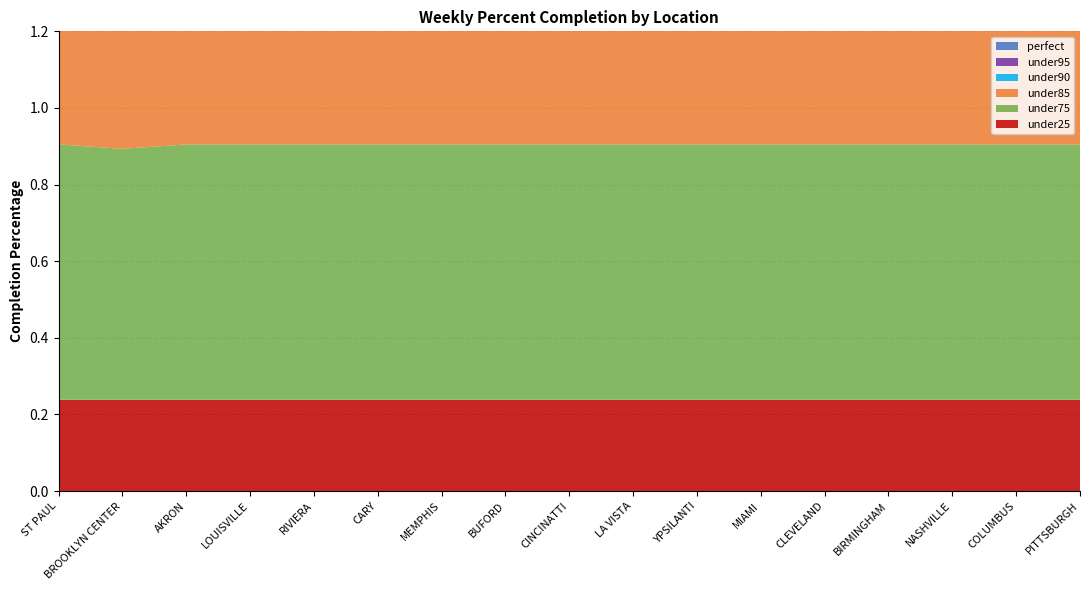

Reading left to right, transcribe all the data shown in this chart.

perfect: 1.0	1.0	1.0	1.0	1.0	1.0	1.0	1.0	1.0	1.0	1.0	1.0	1.0	1.0	1.0	1.0	1.0
under95: 0.9	0.9	0.9	0.9	0.9	0.9	0.9	0.9	0.9	0.9	0.9	0.9	0.9	0.9	0.9	0.9	0.9
under90: 0.9	0.9	0.9	0.9	0.9	0.9	0.9	0.9	0.9	0.9	0.9	0.9	0.9	0.9	0.9	0.9	0.9
under85: 0.8	0.8	0.8	0.8	0.8	0.8	0.8	0.8	0.8	0.8	0.8	0.8	0.8	0.8	0.8	0.8	0.8
under75: 0.7	0.7	0.7	0.7	0.7	0.7	0.7	0.7	0.7	0.7	0.7	0.7	0.7	0.7	0.7	0.7	0.7
under25: 0.2	0.2	0.2	0.2	0.2	0.2	0.2	0.2	0.2	0.2	0.2	0.2	0.2	0.2	0.2	0.2	0.2